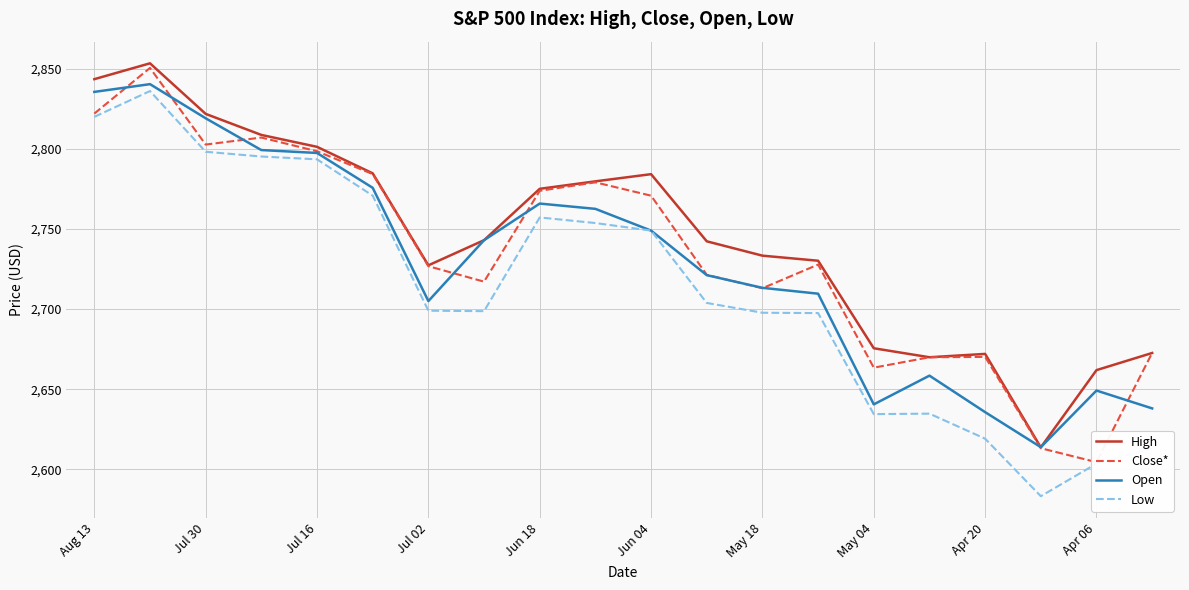

What is the difference between the maximum and minimum values in the High series?

239.6